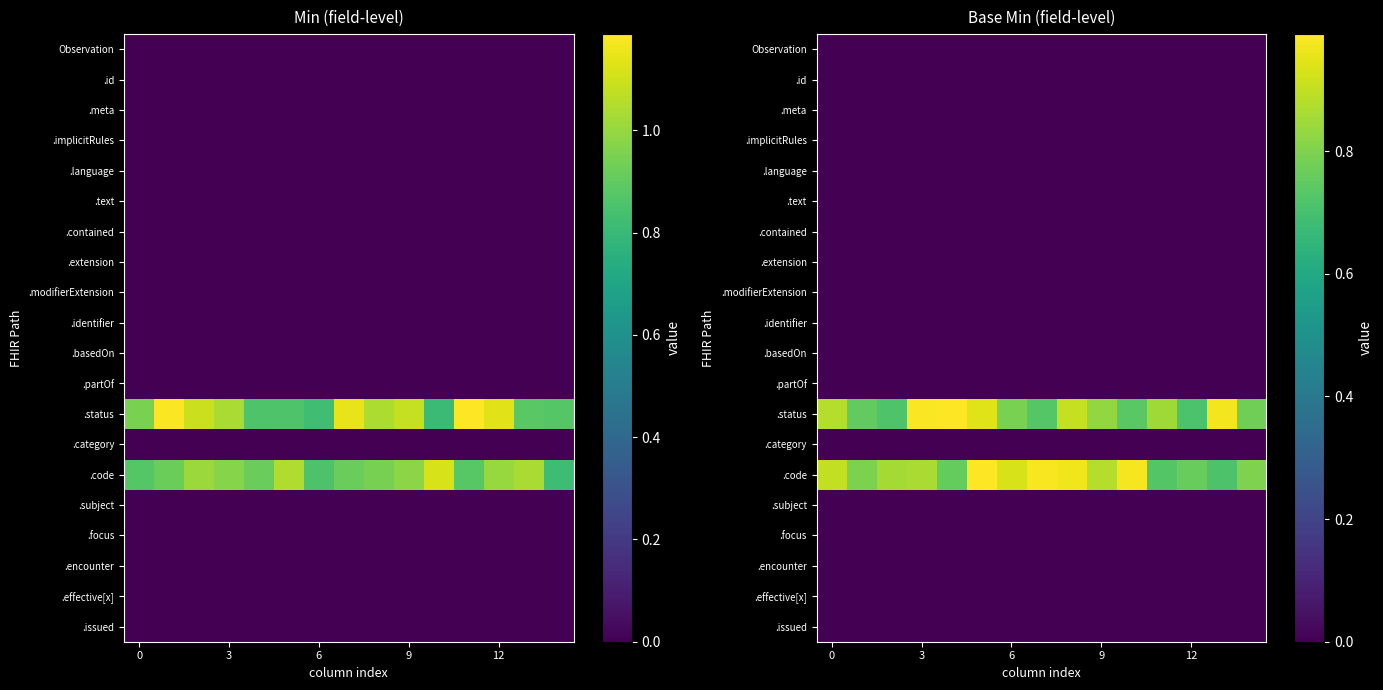

Which series has the largest range (max minus min)?

.status